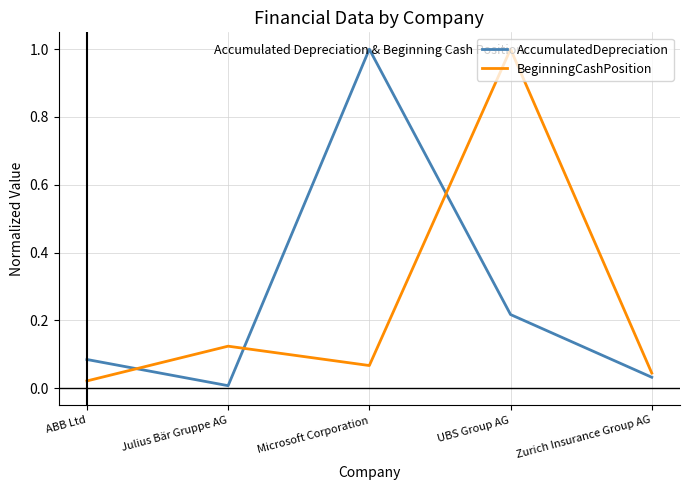

What is the difference between the maximum and minimum values in the AccumulatedDepreciation series?

1.0